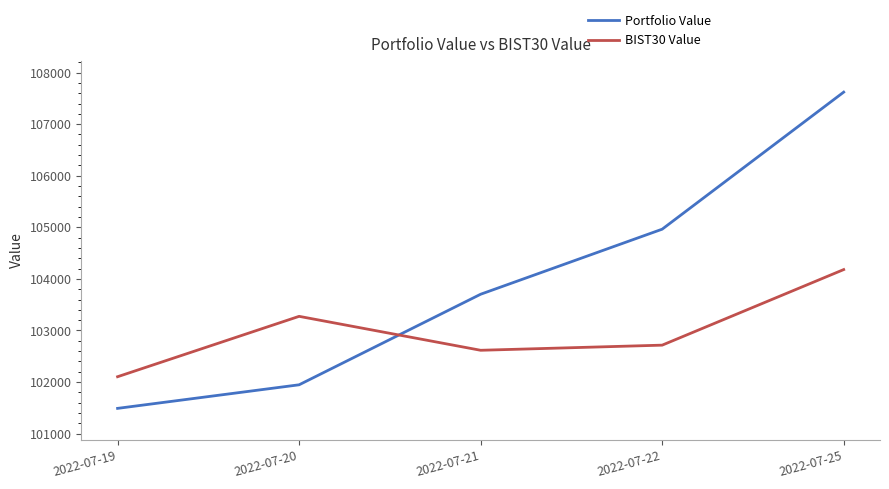

List the series in order of their overall mean, highest first.

Portfolio Value, BIST30 Value